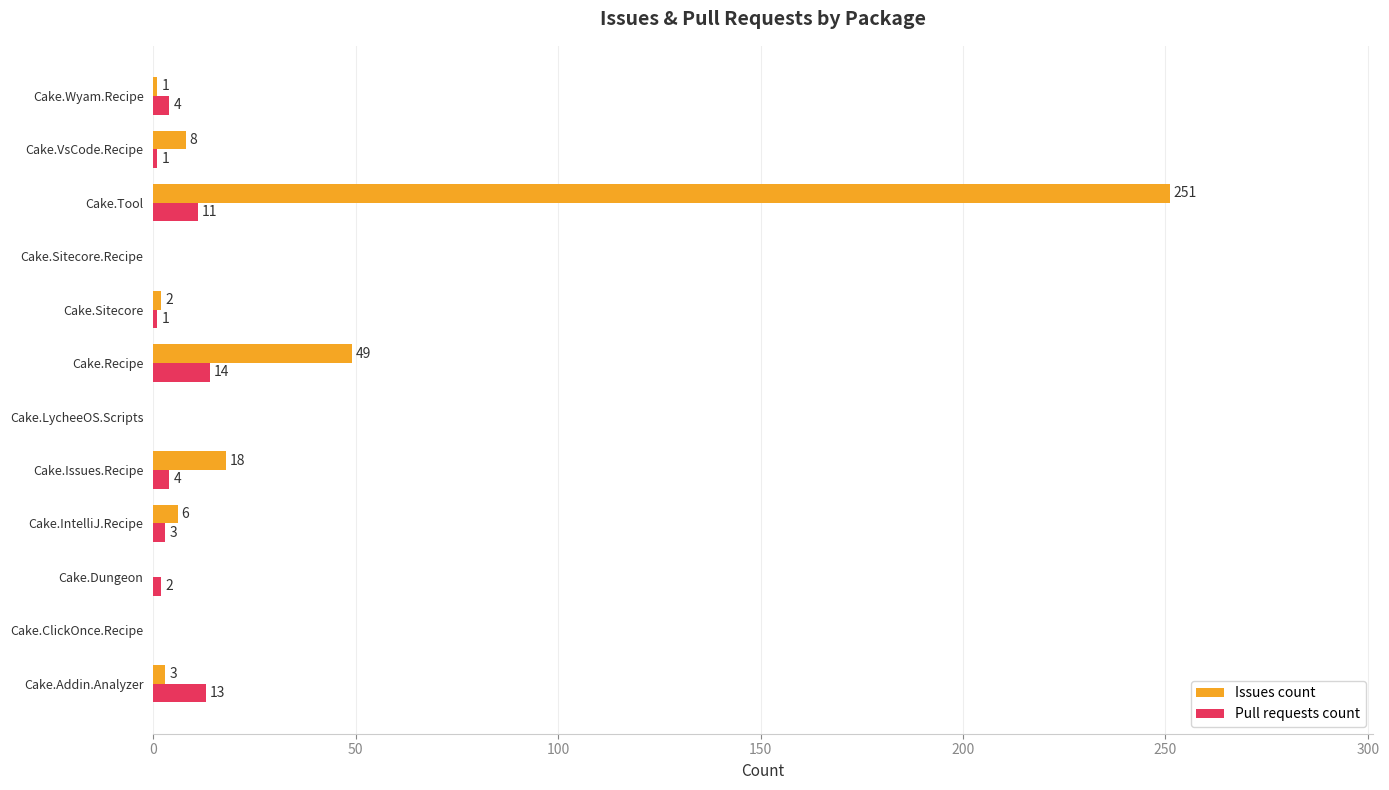

Where is Issues count nearest to the value 125?

Cake.Recipe